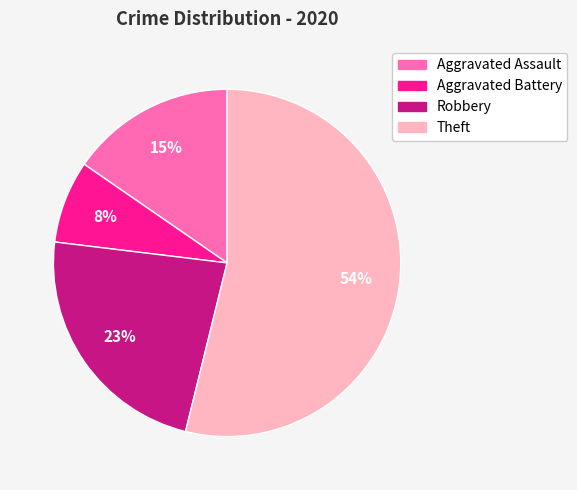

How many segments does this pie chart have?

4